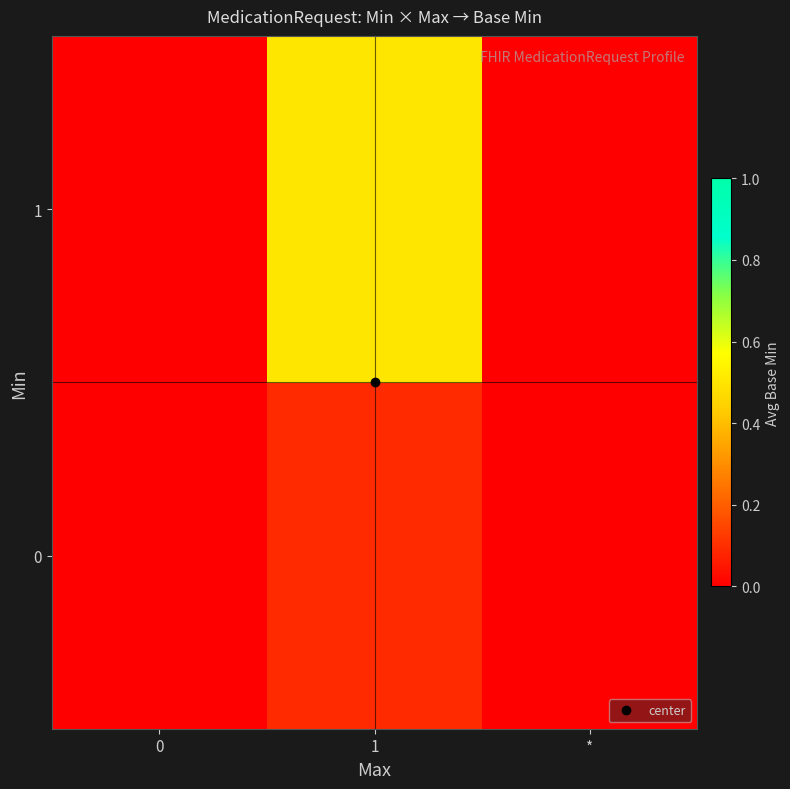

What is the spread (max minus min) of values at 1?

0.4